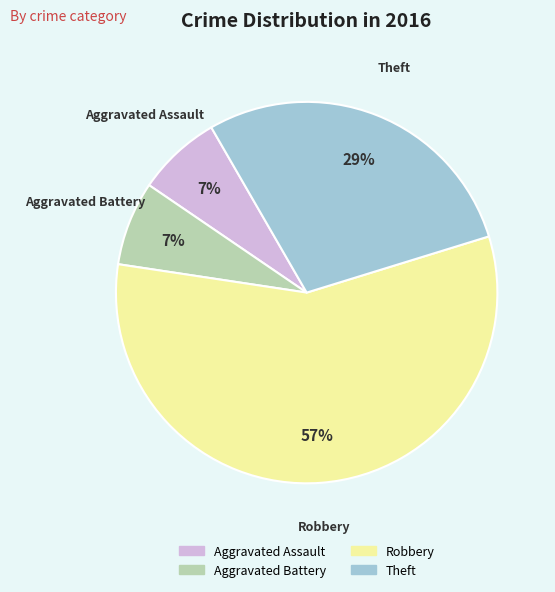

What percentage is the Theft slice, to the nearest percent?

29%